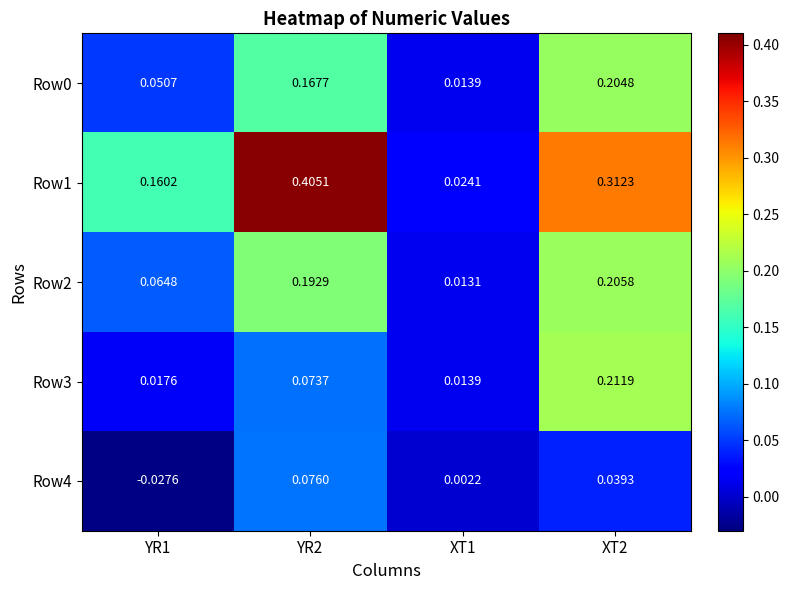

Is the value of Row1 at YR1 greater than the value of Row3 at XT1?

Yes